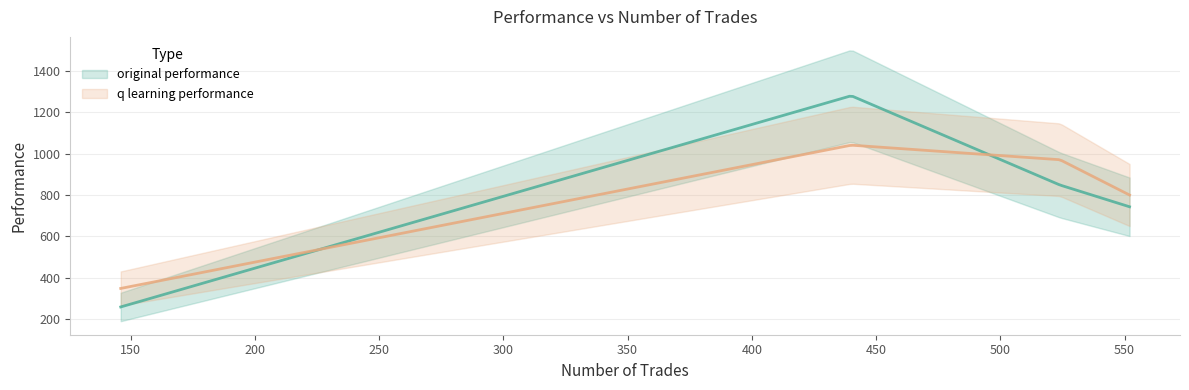

At which label is original performance closest to 769?

552